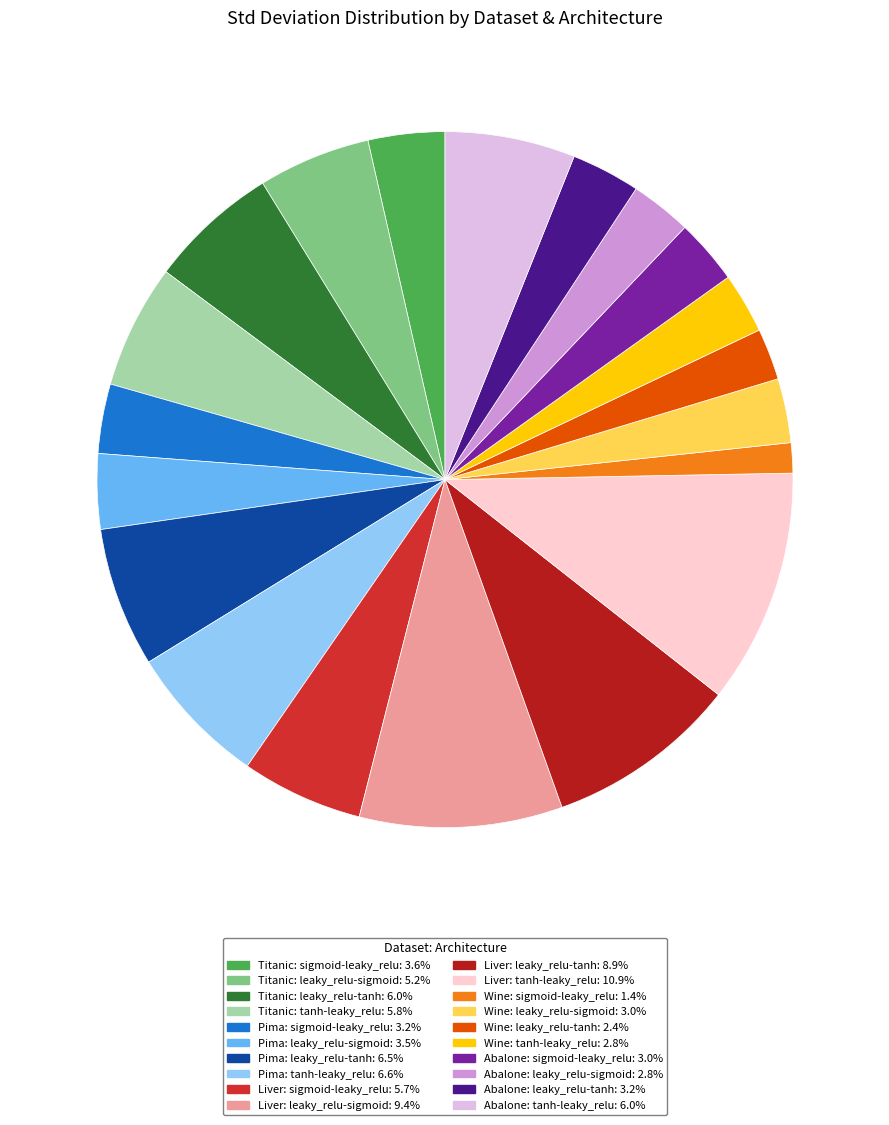

Count the number of slices in the pie.

20